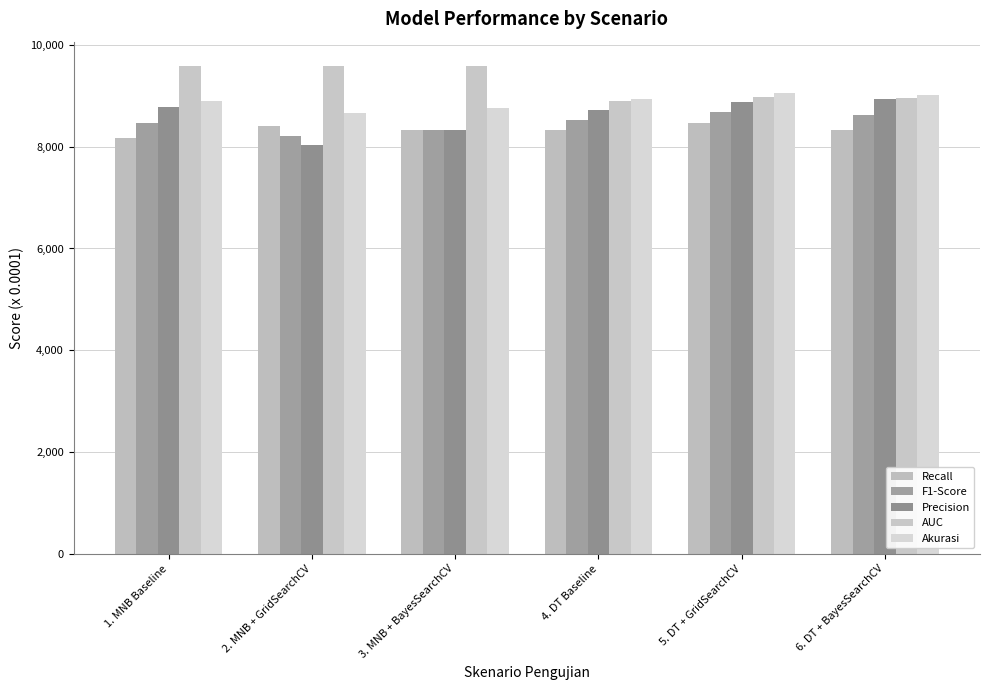

What are all the series names shown in the legend?

Recall, F1-Score, Precision, AUC, Akurasi